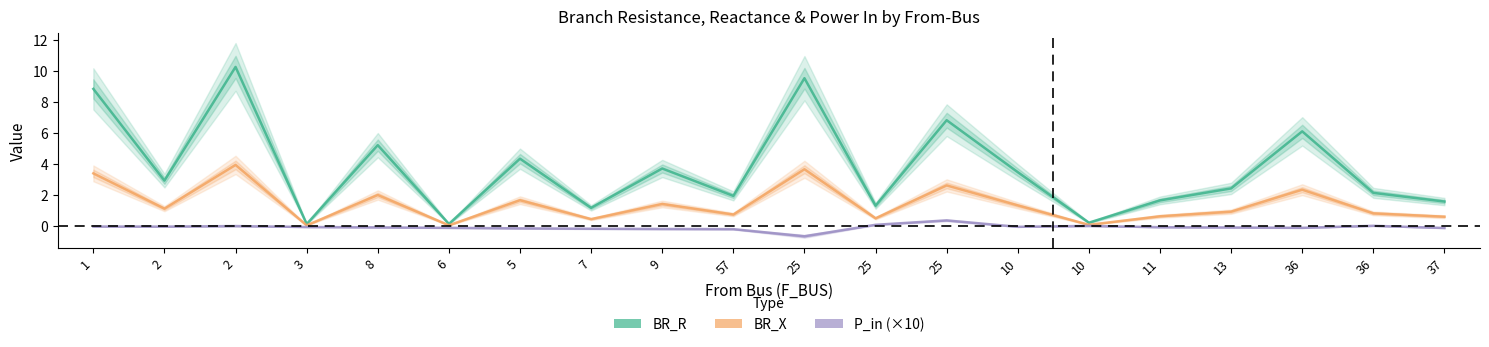

What are all the series names shown in the legend?

BR_R, BR_X, P_in (×10)